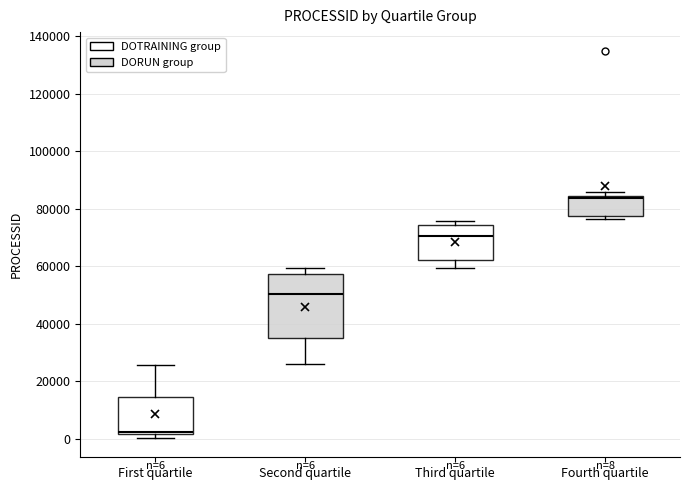

Which box is the tallest, from its lower edge to its upper edge?

Second quartile